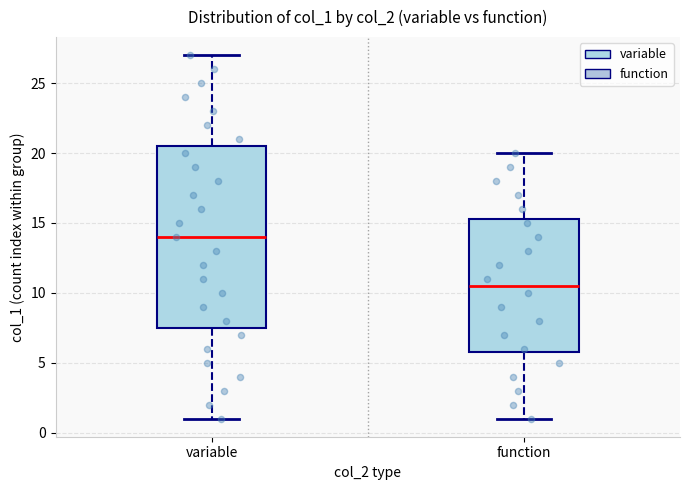

Which box's median line is the highest?

variable